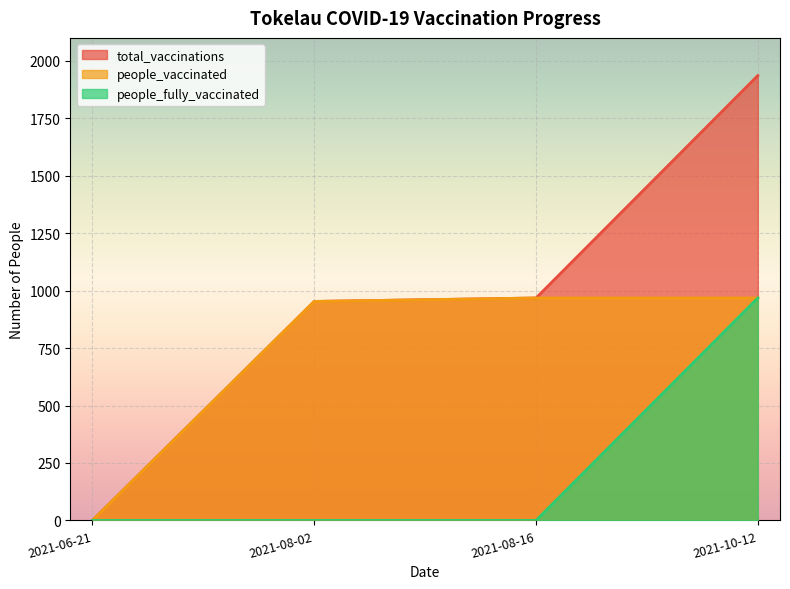

How many distinct data groups are displayed?

3